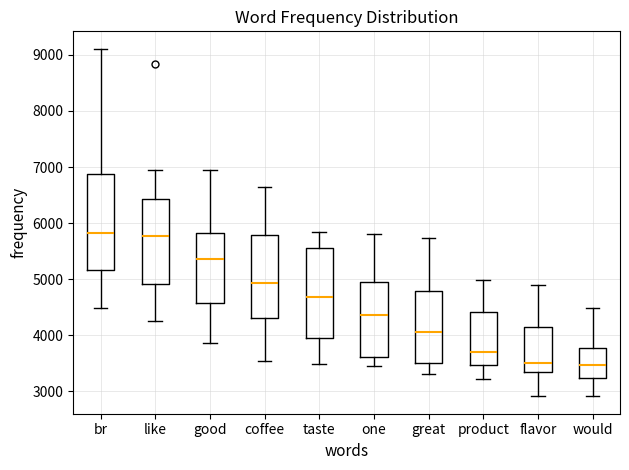

Reading left to right, read every box against the y-axis: the position of its median line, the range the box covers, and the ends of its whiskers. The values are not printed on the chart, so give them approximately, as read against the axis.

br: median 5800, box 5200 to 6900, whiskers 4500 to 9100
like: median 5800, box 4900 to 6400, whiskers 4300 to 6900
good: median 5400, box 4600 to 5800, whiskers 3900 to 6900
coffee: median 4900, box 4300 to 5800, whiskers 3500 to 6600
taste: median 4700, box 4000 to 5600, whiskers 3500 to 5800
one: median 4400, box 3600 to 5000, whiskers 3500 to 5800
great: median 4100, box 3500 to 4800, whiskers 3300 to 5700
product: median 3700, box 3500 to 4400, whiskers 3200 to 5000
flavor: median 3500, box 3300 to 4200, whiskers 2900 to 4900
would: median 3500, box 3200 to 3800, whiskers 2900 to 4500